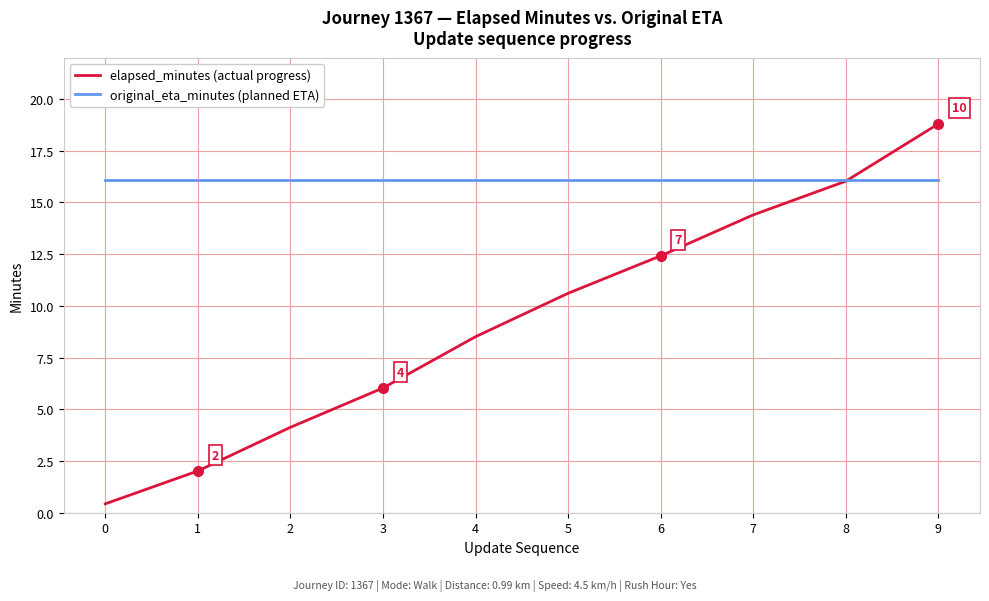

What are all the series names shown in the legend?

elapsed_minutes (actual progress), original_eta_minutes (planned ETA)